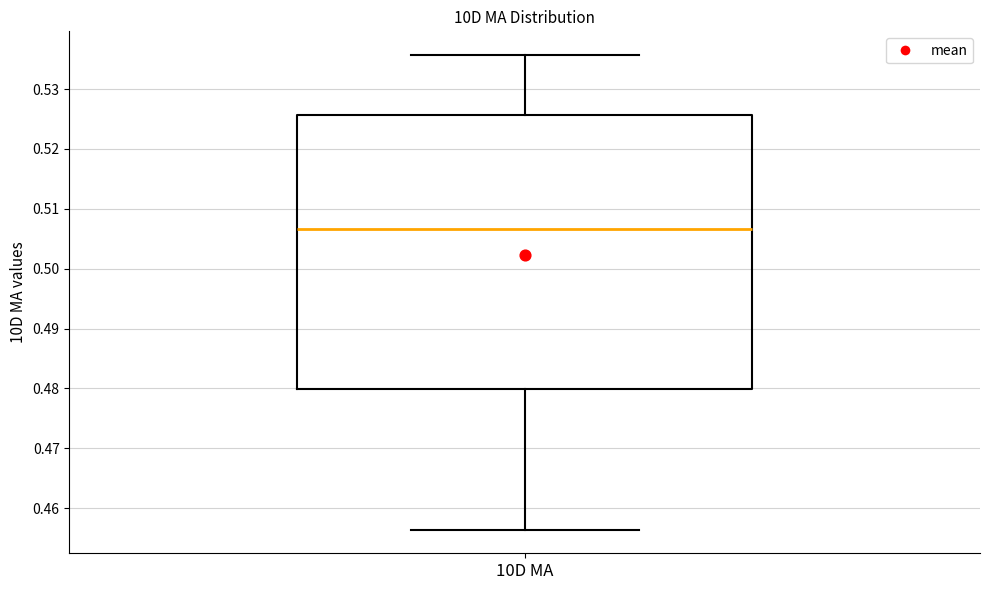

Transcribe this box plot: give where the median line is, the range the box spans, and where the two whiskers end, as read against the y-axis. The values are not printed on the chart, so give them approximately, as read against the axis.

median 0.507, box 0.480 to 0.526, whiskers 0.456 to 0.536